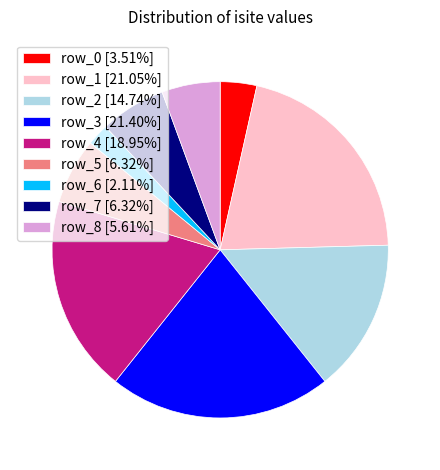

How many slices are in this pie chart?

9